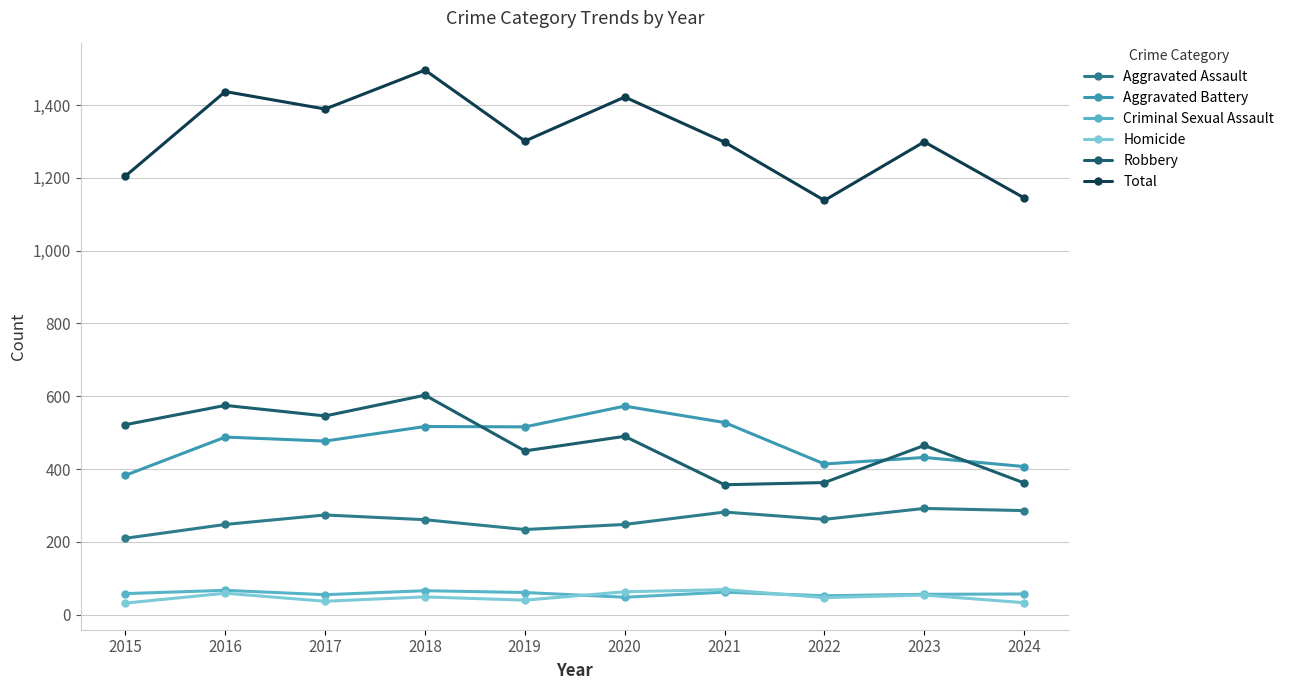

True or false: Robbery and Homicide intersect in this chart.

False